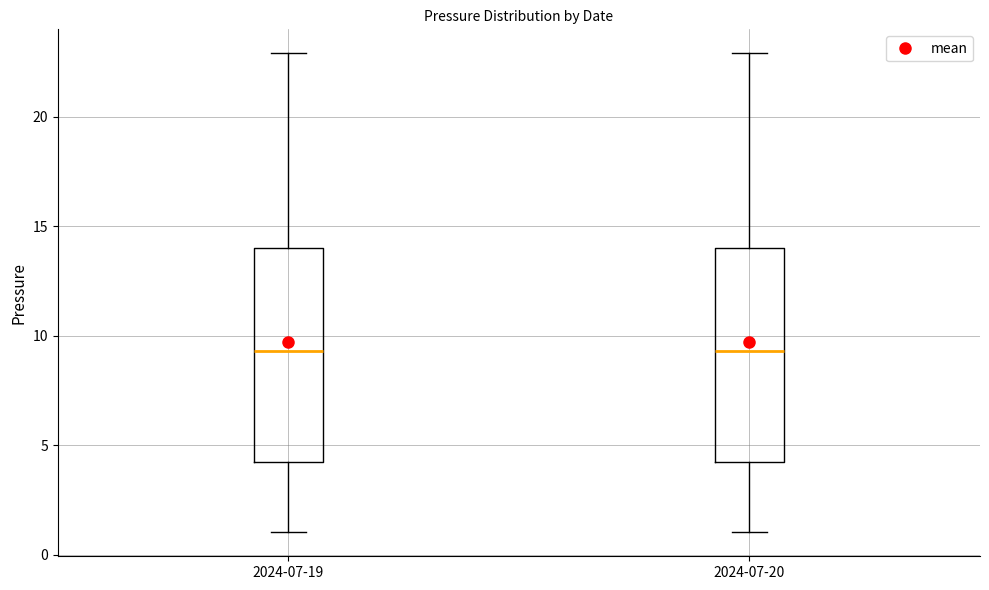

Reading left to right, read every box against the y-axis: the position of its median line, the range the box covers, and the ends of its whiskers. The values are not printed on the chart, so give them approximately, as read against the axis.

2024-07-19: median 9.5, box 4.0 to 14.0, whiskers 1.0 to 23.0
2024-07-20: median 9.5, box 4.0 to 14.0, whiskers 1.0 to 23.0